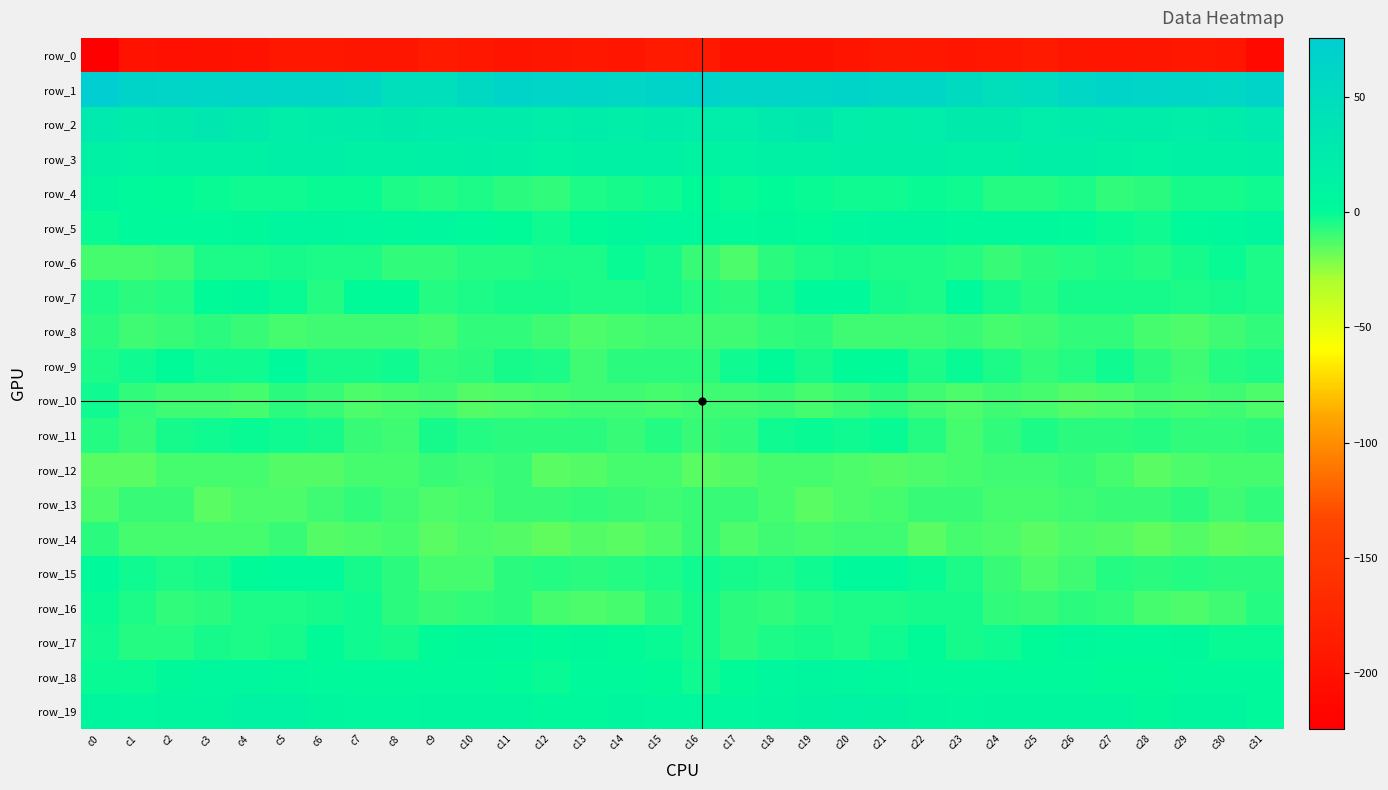

Count the number of data series in this chart.

20